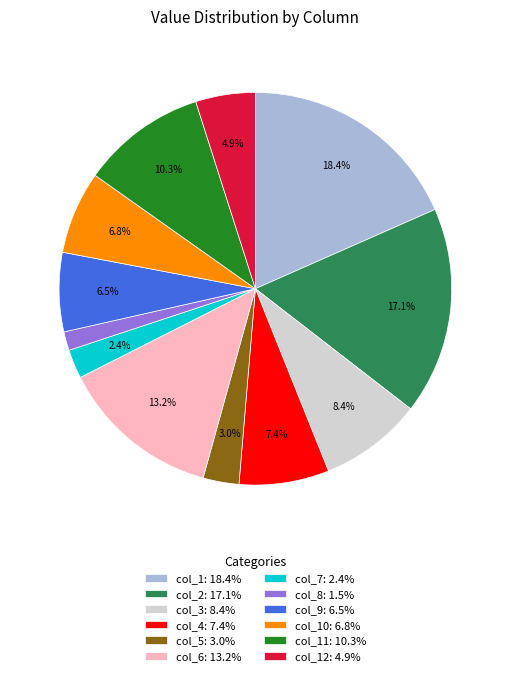

Count the number of slices in the pie.

12